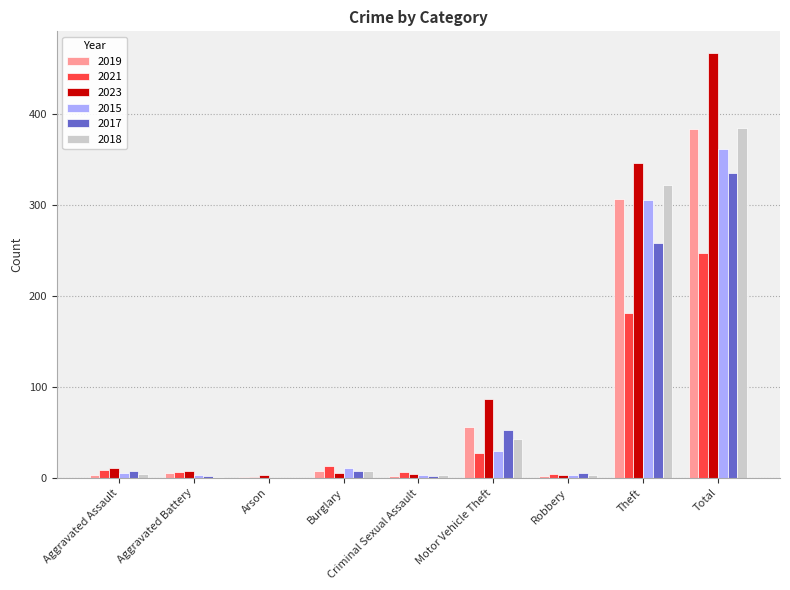

Are the bars horizontal?

No